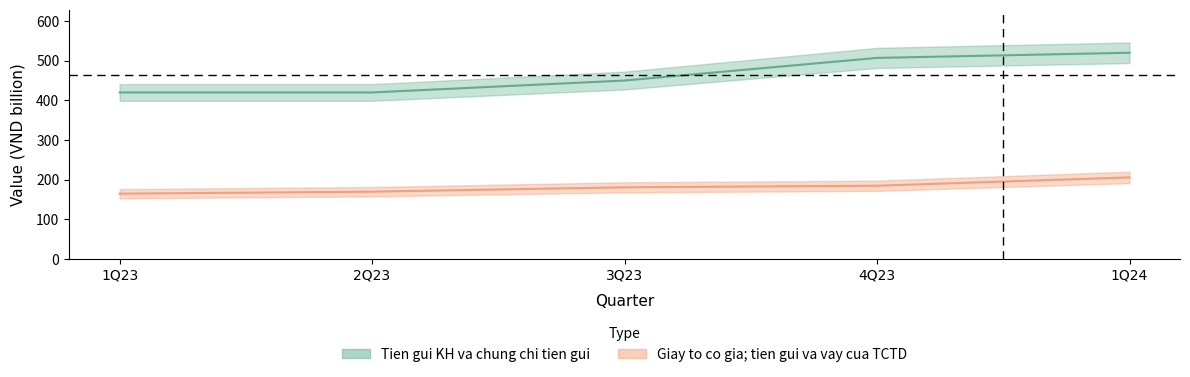

Reading right to left, list all the values displayed in this chart.

Tien gui KH va chung chi tien gui: 1Q24=520	4Q23=507	3Q23=450	2Q23=420	1Q23=420
Giay to co gia; tien gui va vay cua TCTD: 1Q24=206	4Q23=185	3Q23=181	2Q23=170	1Q23=165